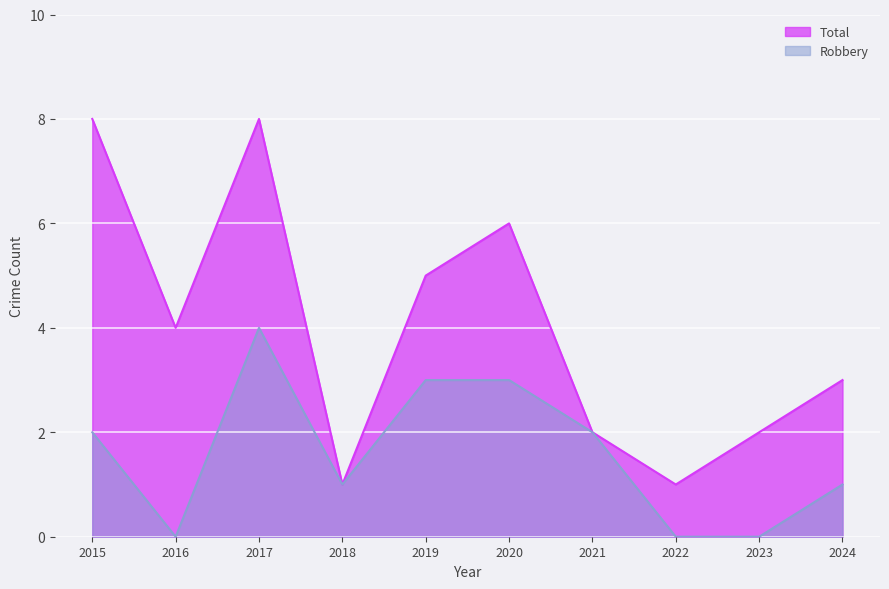

Where is Total nearest to the value 4?

2016